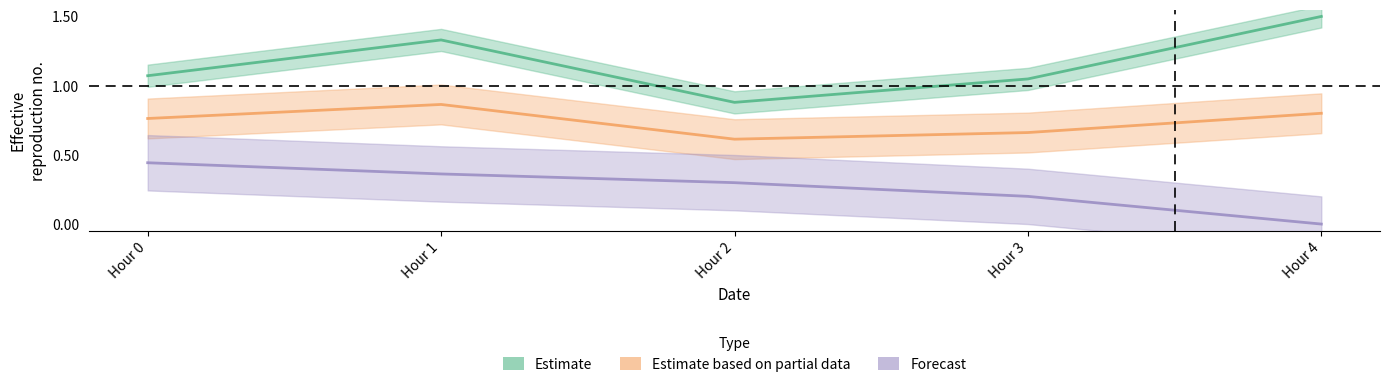

Is the value of Forecast at Hour 0 greater than the value of Estimate at Hour 0?

No